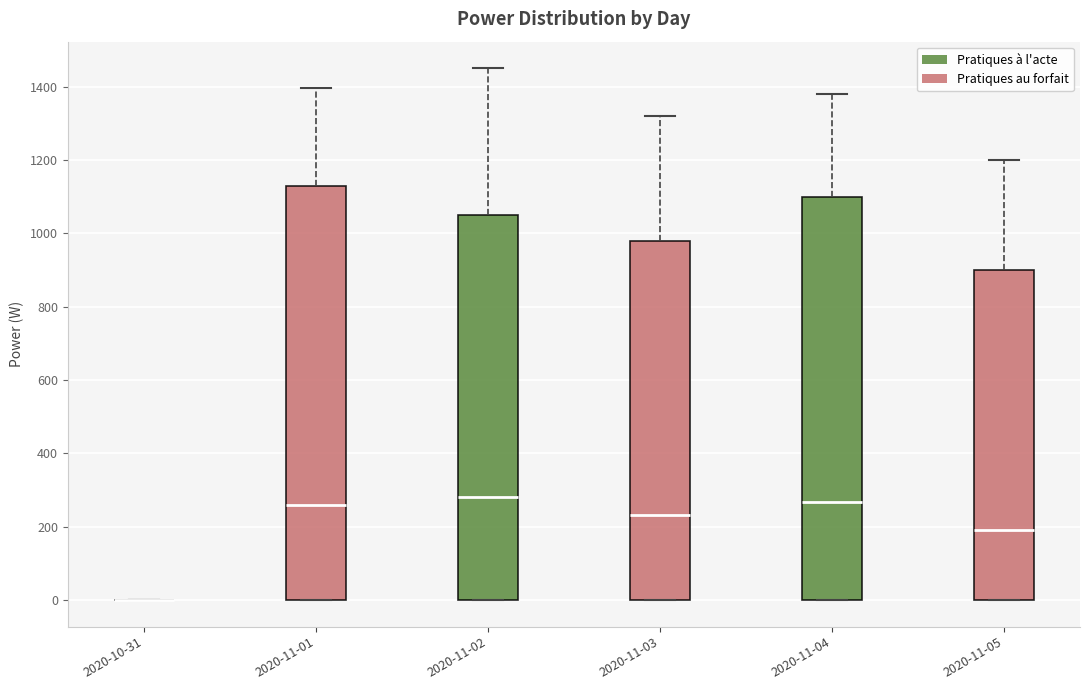

Reading left to right, transcribe this box plot: for each box, give where its median line is, the range the box spans, and where its two whiskers end, as read against the y-axis. The values are not printed on the chart, so give them approximately, as read against the axis.

2020-10-31: box collapsed to a line at 0, whiskers 0 to 0
2020-11-01: median 260, box 0 to 1120, whiskers 0 to 1400
2020-11-02: median 280, box 0 to 1060, whiskers 0 to 1460
2020-11-03: median 240, box 0 to 980, whiskers 0 to 1320
2020-11-04: median 260, box 0 to 1100, whiskers 0 to 1380
2020-11-05: median 200, box 0 to 900, whiskers 0 to 1200